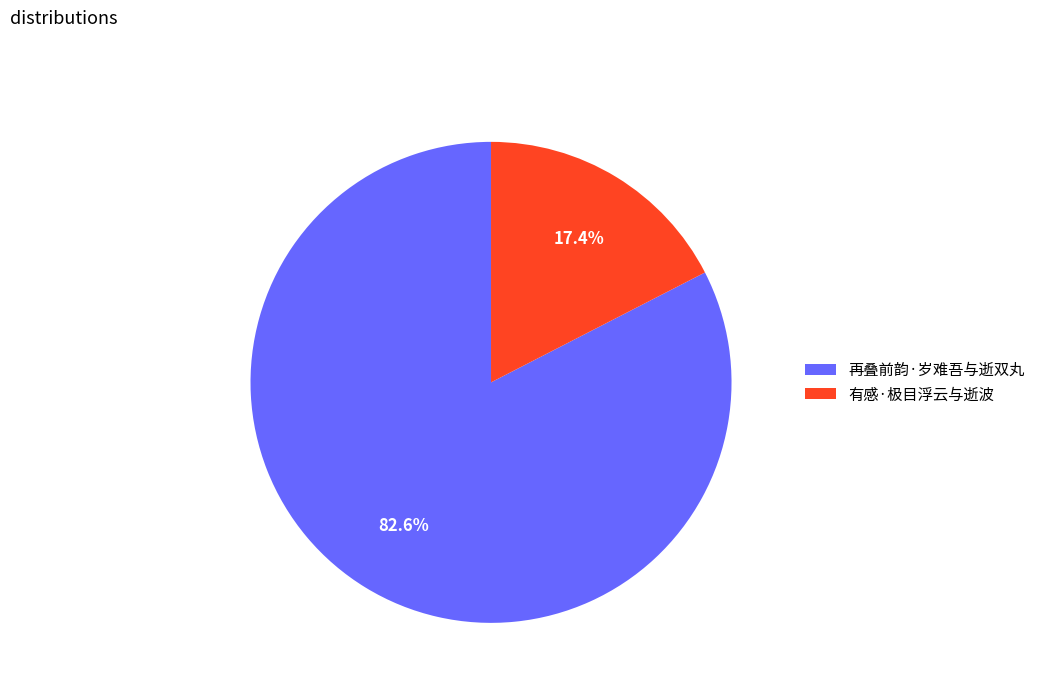

What percentage do 再叠前韵·岁难吾与逝双丸 and 有感·极目浮云与逝波 together represent?

100.0%